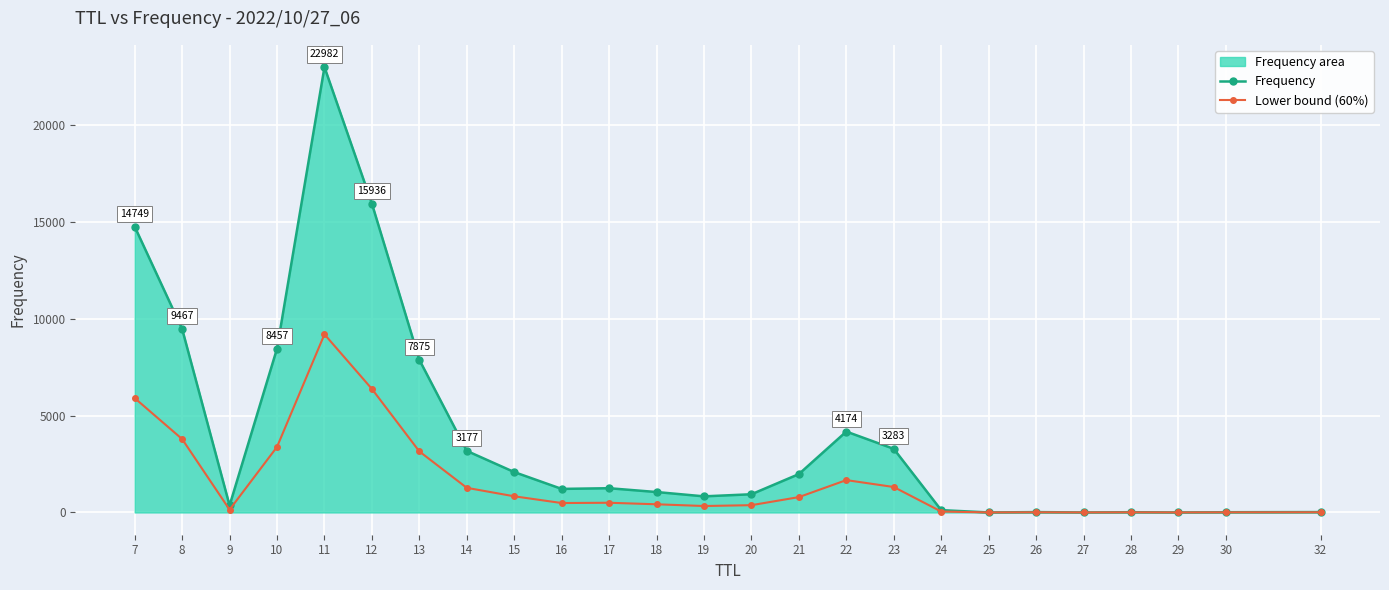

Count the number of categories in the chart.

25